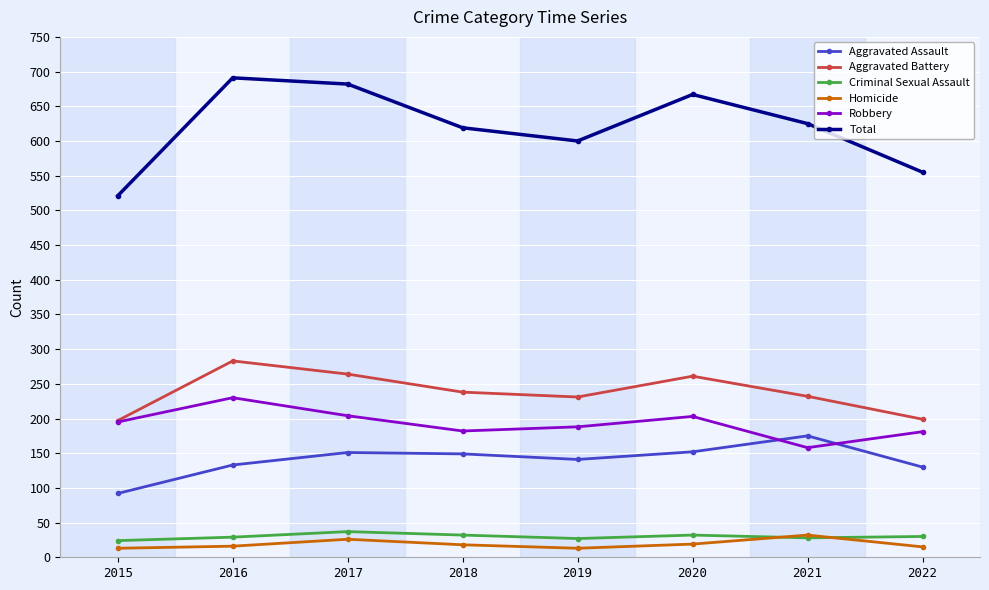

Is this an area chart (filled region under the line)?

No